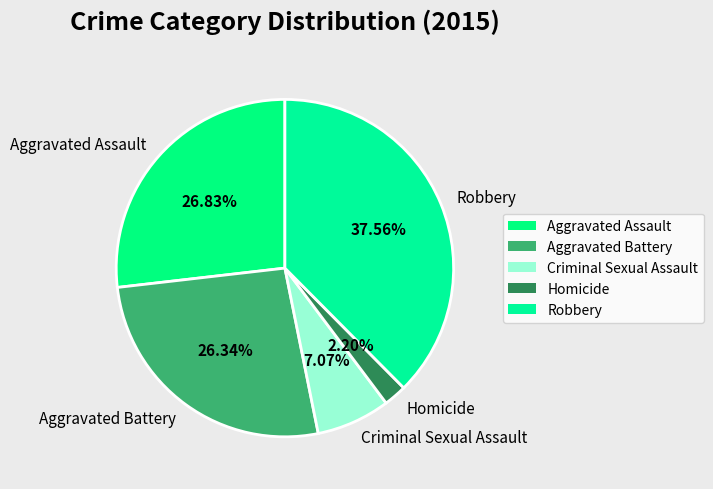

What is the ratio of the value at Criminal Sexual Assault to the value at Aggravated Assault?

0.3